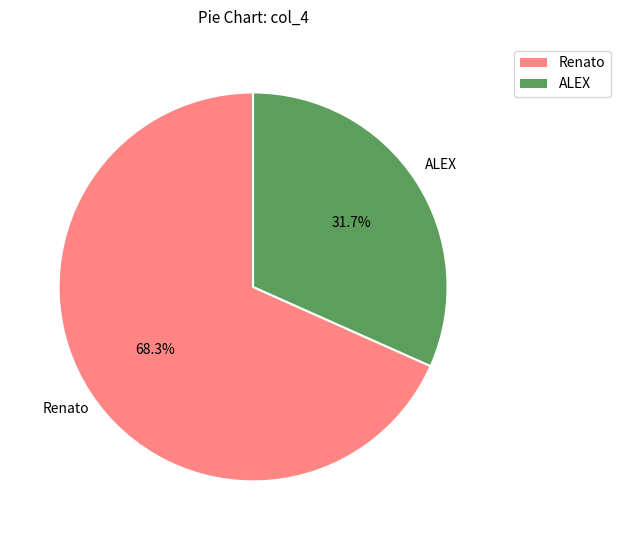

Does any single category account for the majority?

Yes